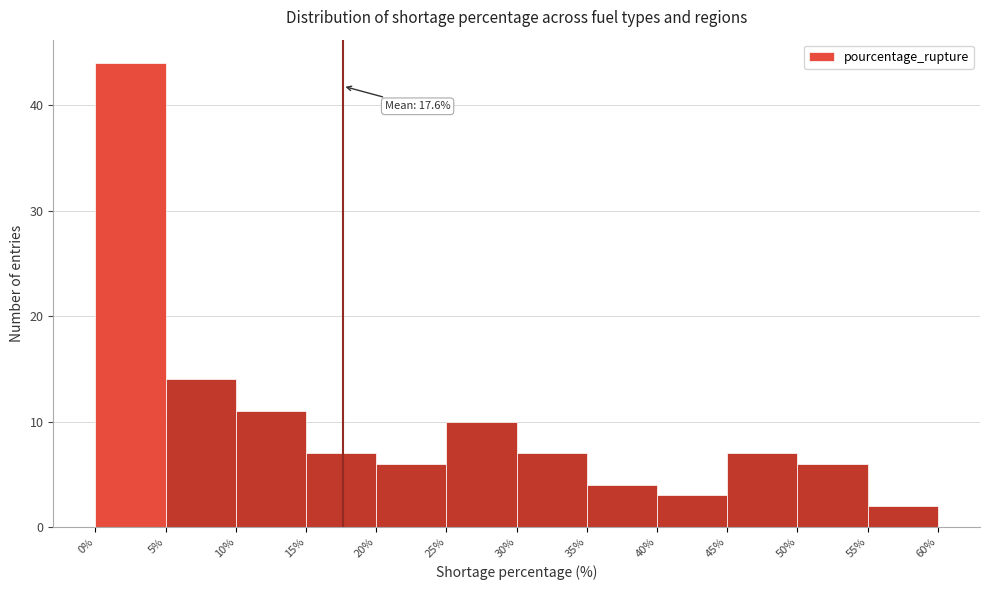

Over which range of the x-axis is the bar tallest?

0% to 5%